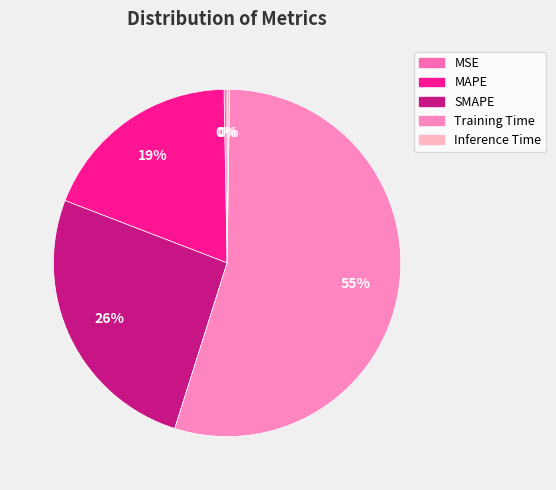

Which slice is the smallest?

Inference Time